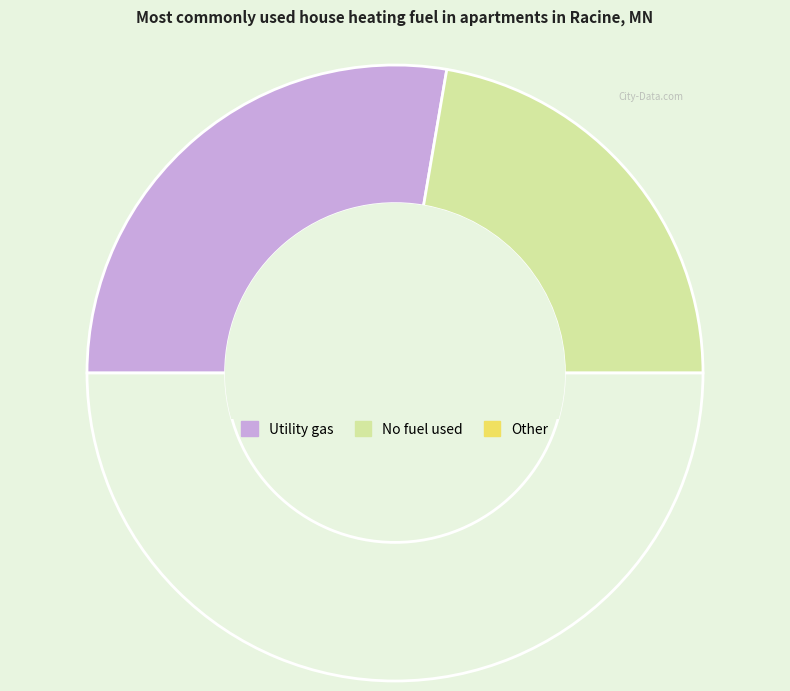

How many segments does this pie chart have?

3